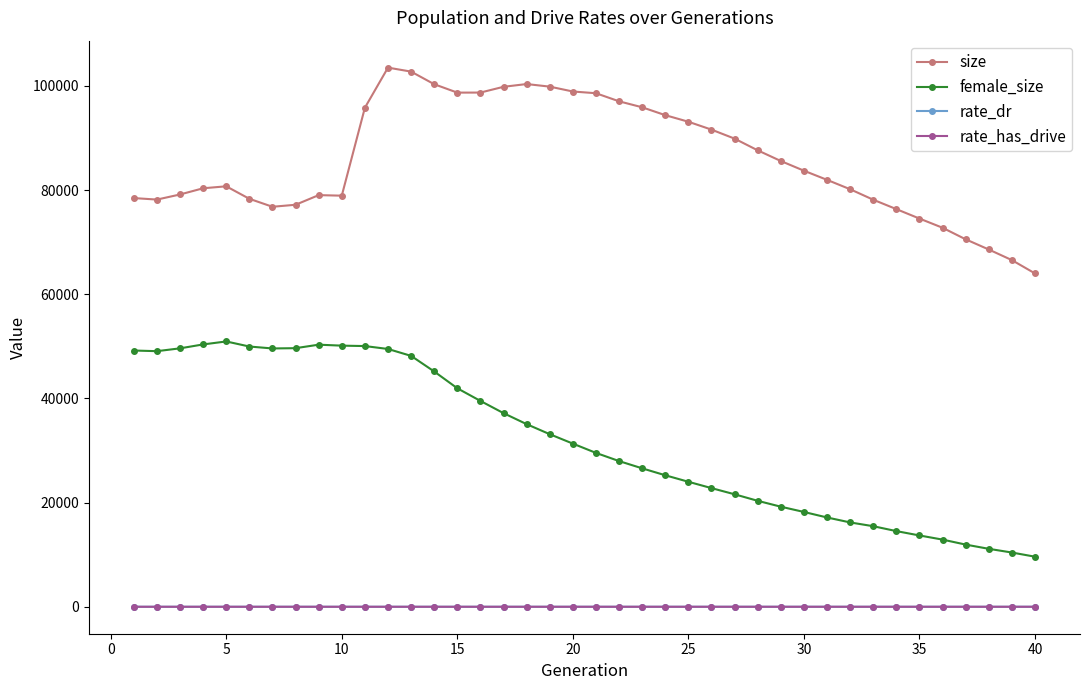

What is the maximum value shown in the chart?

103506.0